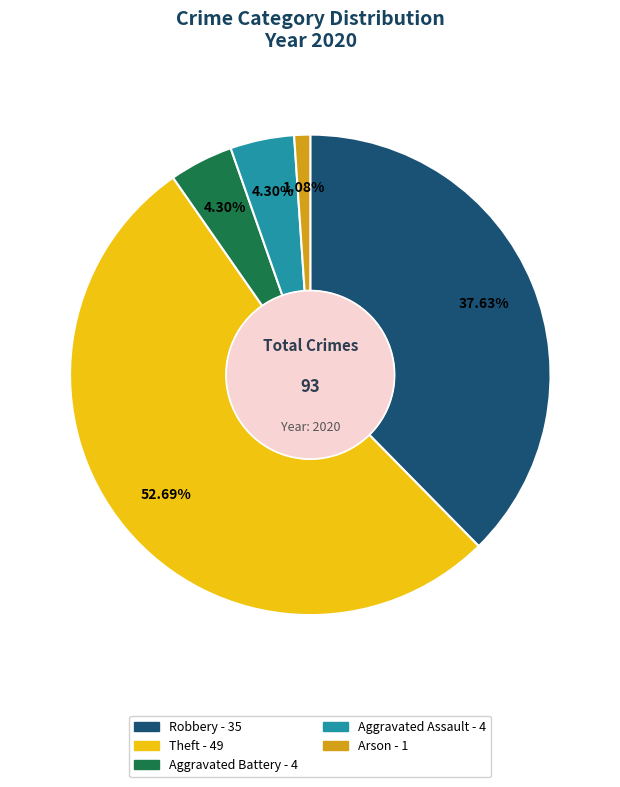

How many segments does this pie chart have?

5